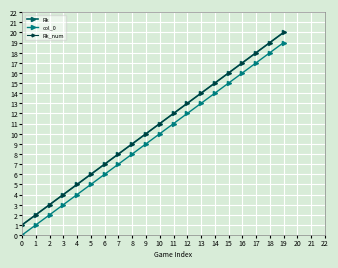

What is the value of the Rk_num point at the 18th from the left?

18